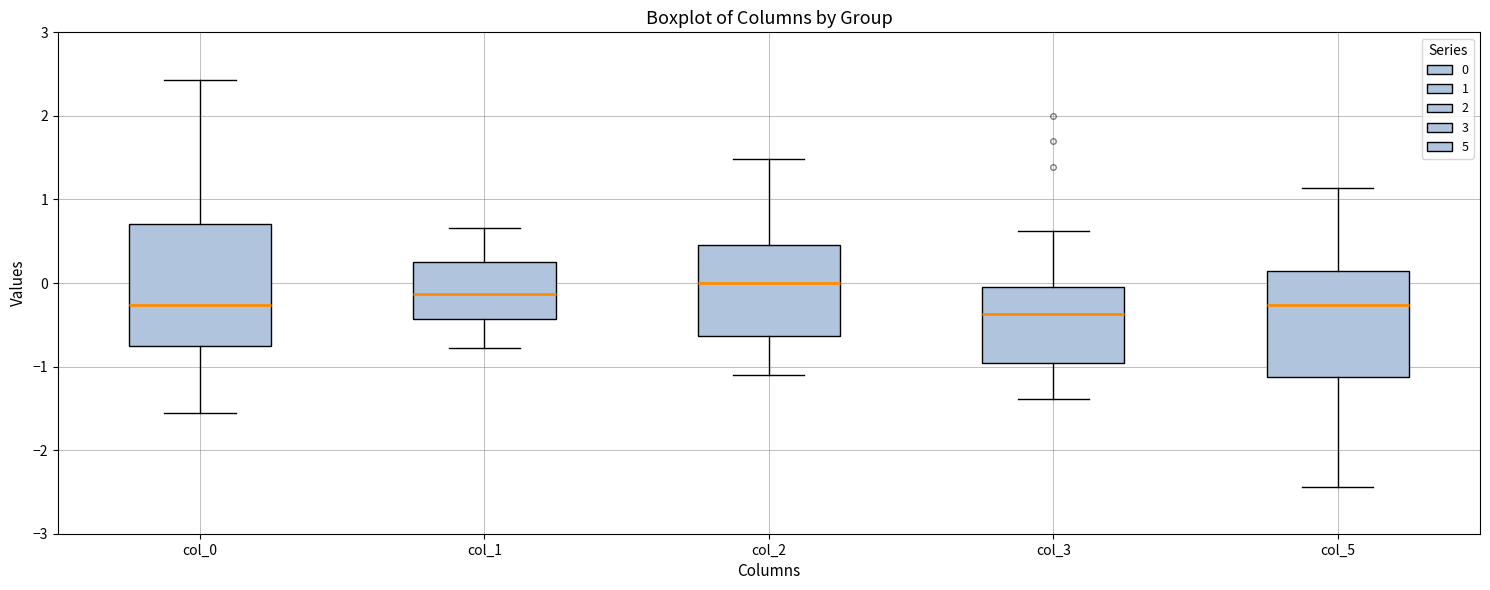

Reading left to right, transcribe this box plot: for each box, give where its median line is, the range the box spans, and where its two whiskers end, as read against the y-axis. The values are not printed on the chart, so give them approximately, as read against the axis.

col_0: median -0.3, box -0.8 to 0.7, whiskers -1.6 to 2.4
col_1: median -0.1, box -0.4 to 0.3, whiskers -0.8 to 0.7
col_2: median 0.0, box -0.6 to 0.5, whiskers -1.1 to 1.5
col_3: median -0.4, box -1.0 to -0.1, whiskers -1.4 to 0.6
col_5: median -0.3, box -1.1 to 0.1, whiskers -2.4 to 1.1